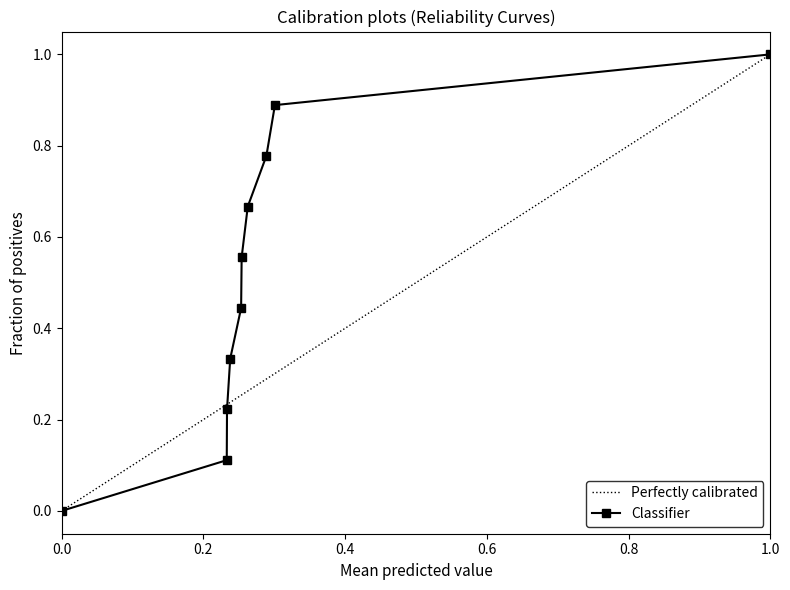

True or false: Classifier has more than 1 interior local peaks.

False